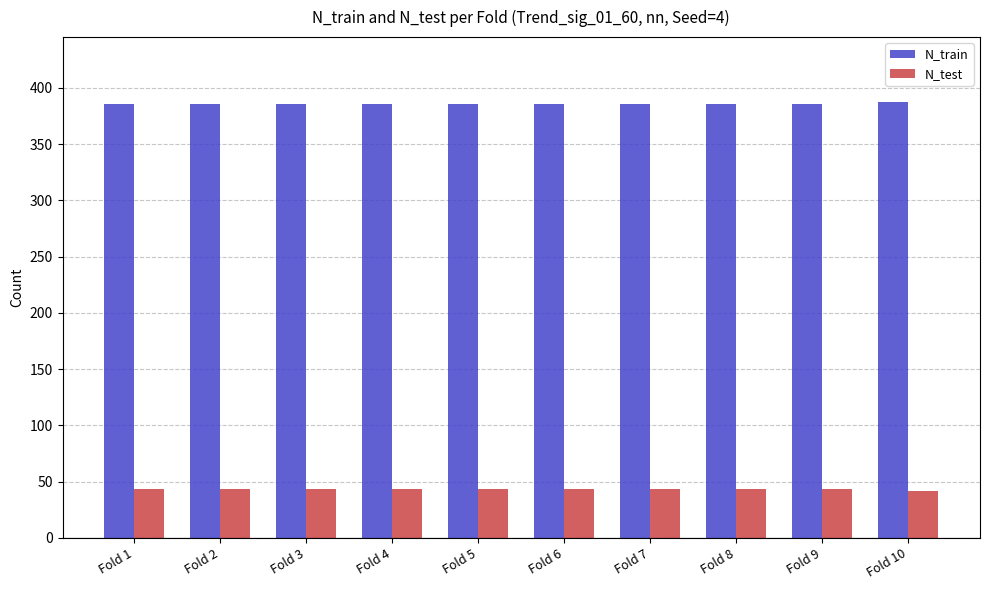

What is the total value across all series at Fold 6?

429